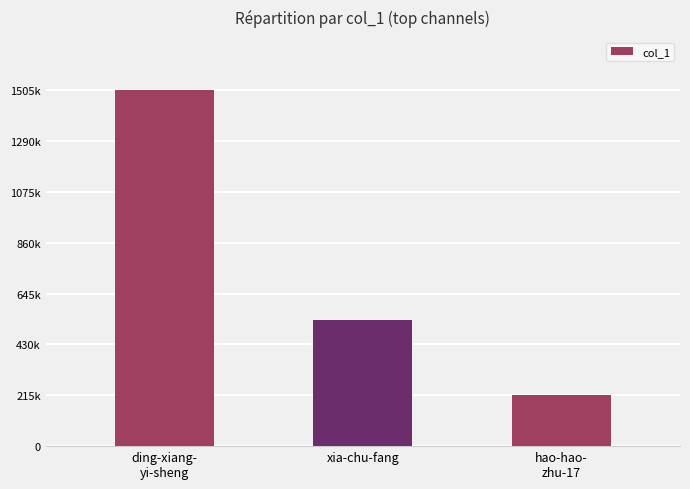

What is the difference between the maximum and minimum values?

1288453